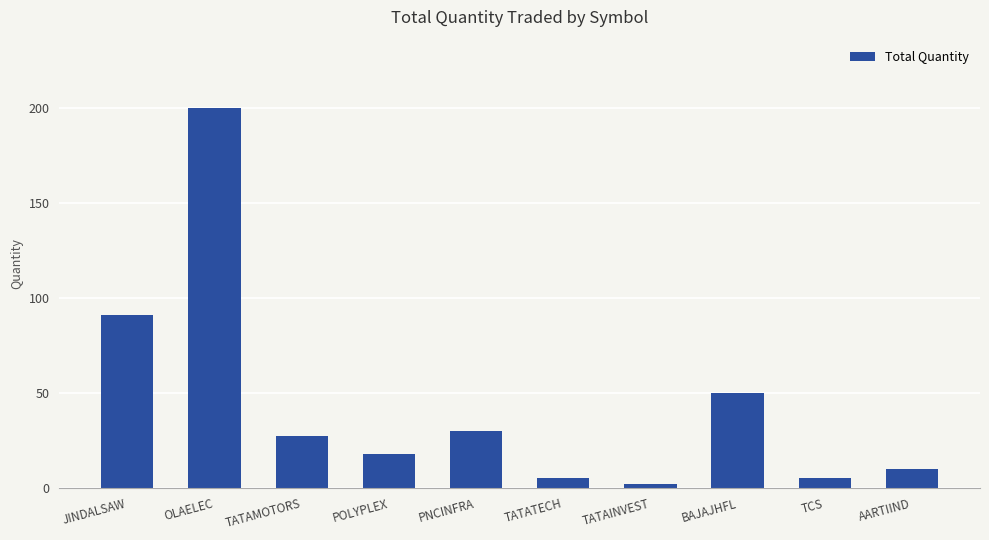

At which label is the value closest to 101?

JINDALSAW